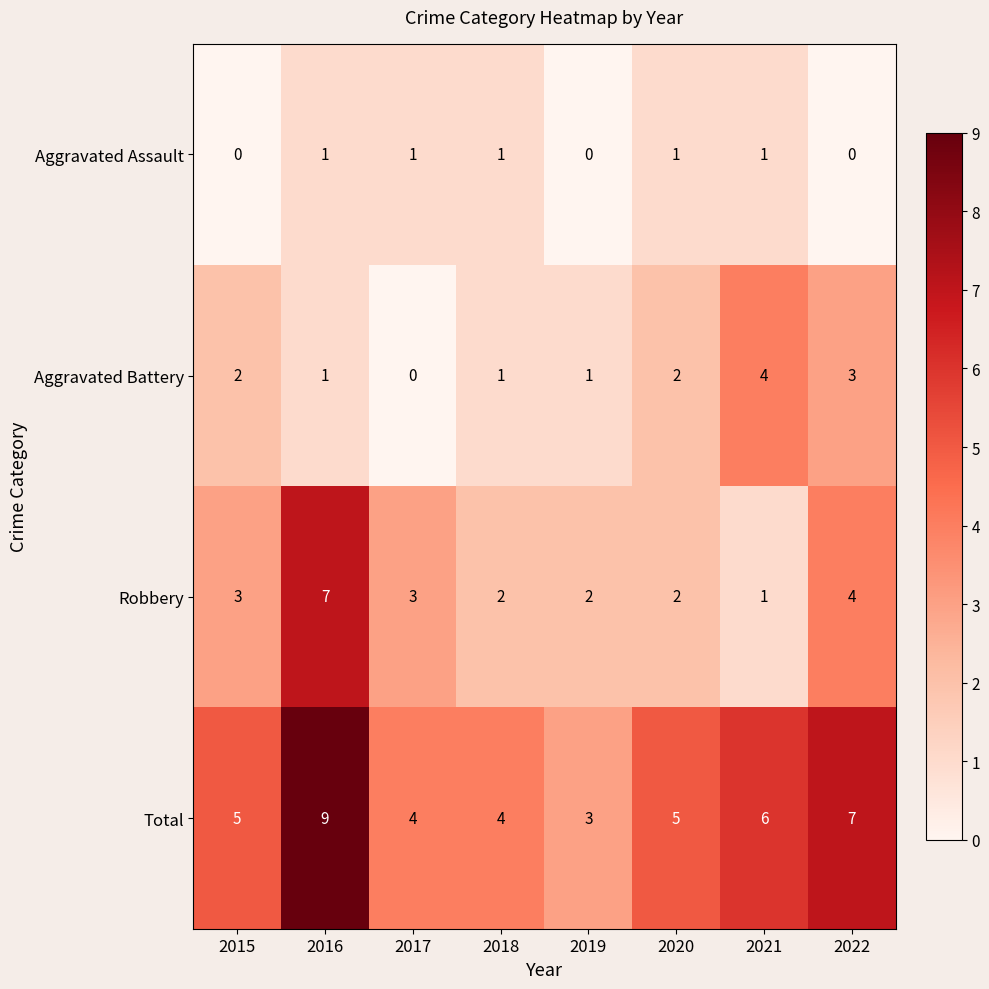

At which category does the chart reach its peak across all series?

2016